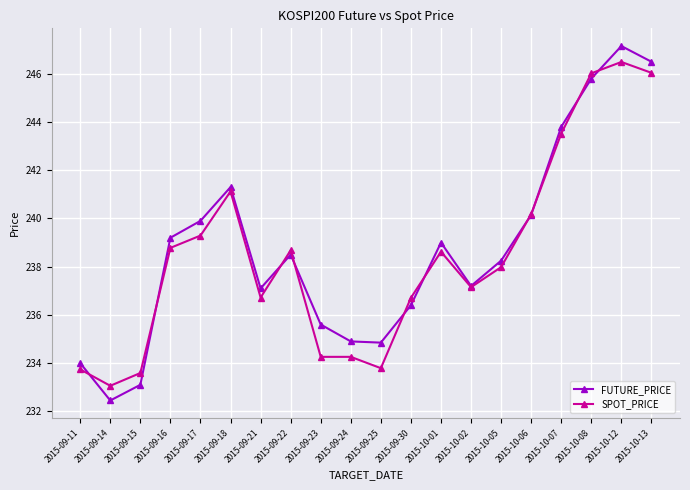

What is the difference between the second highest and second lowest values in the FUTURE_PRICE series?

13.4